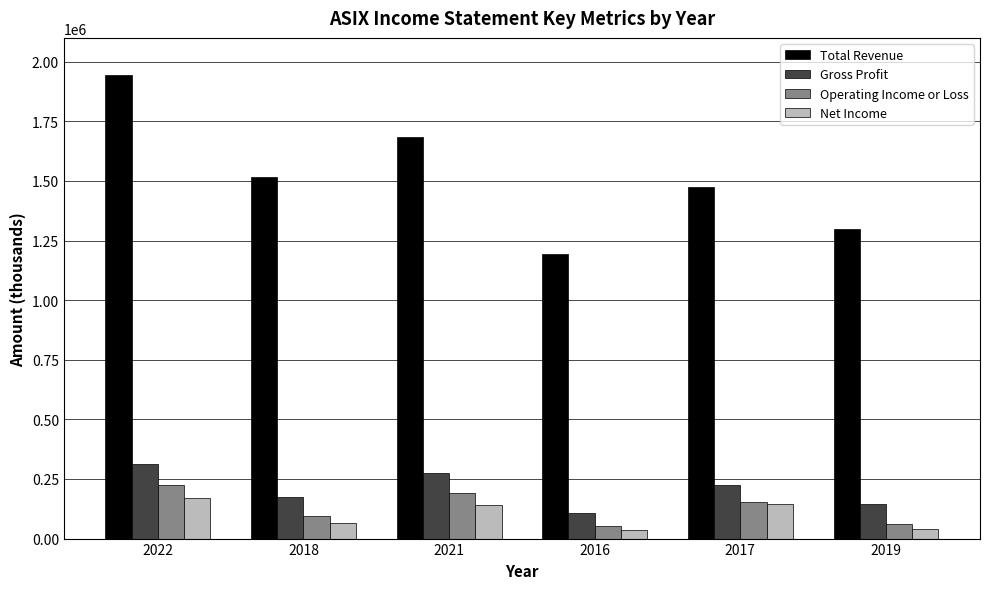

How many groups of bars are there?

6